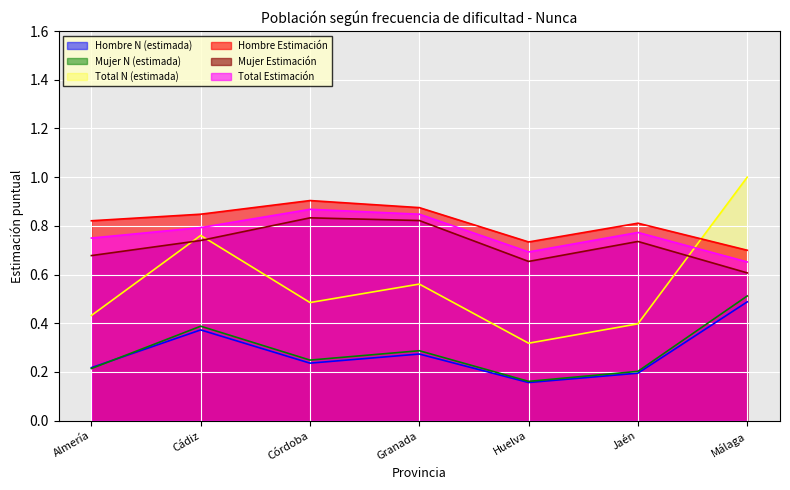

True or false: Mujer Estimación and Mujer N (estimada) cross at least once.

False